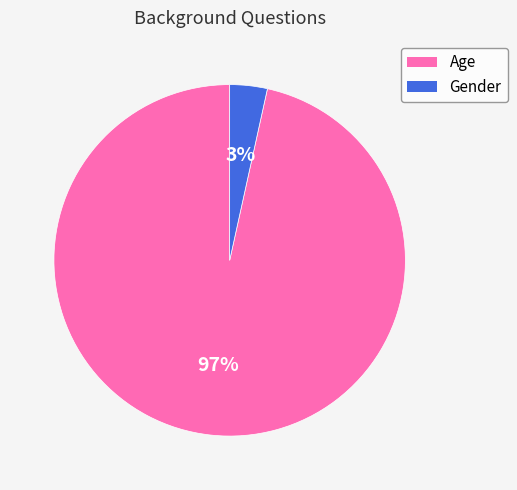

Is the sum of Gender and Age greater than half?

Yes